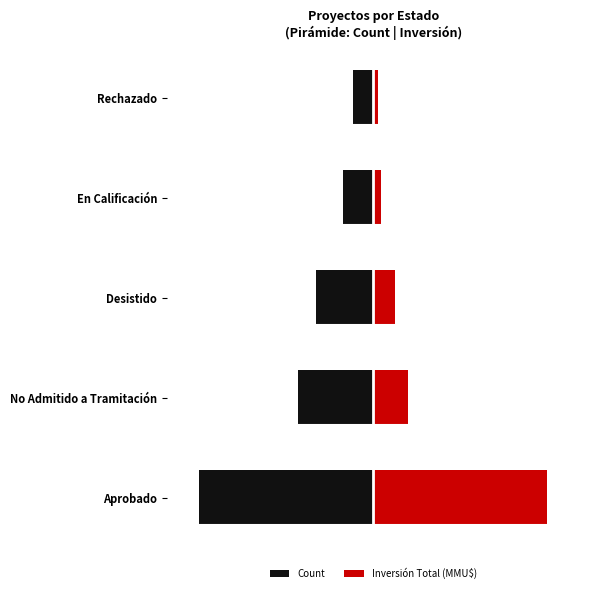

What is the difference between the Inversión Total (MMU$) values at Rechazado and En Calificación?

1.6